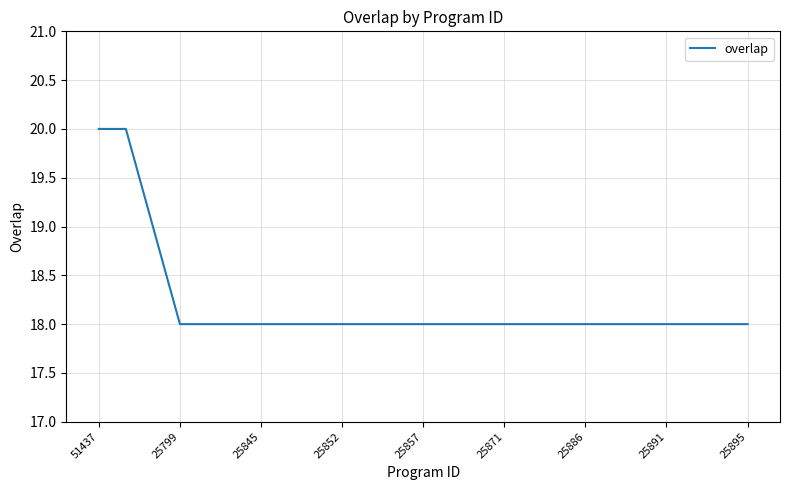

What is the minimum value shown in the chart?

18